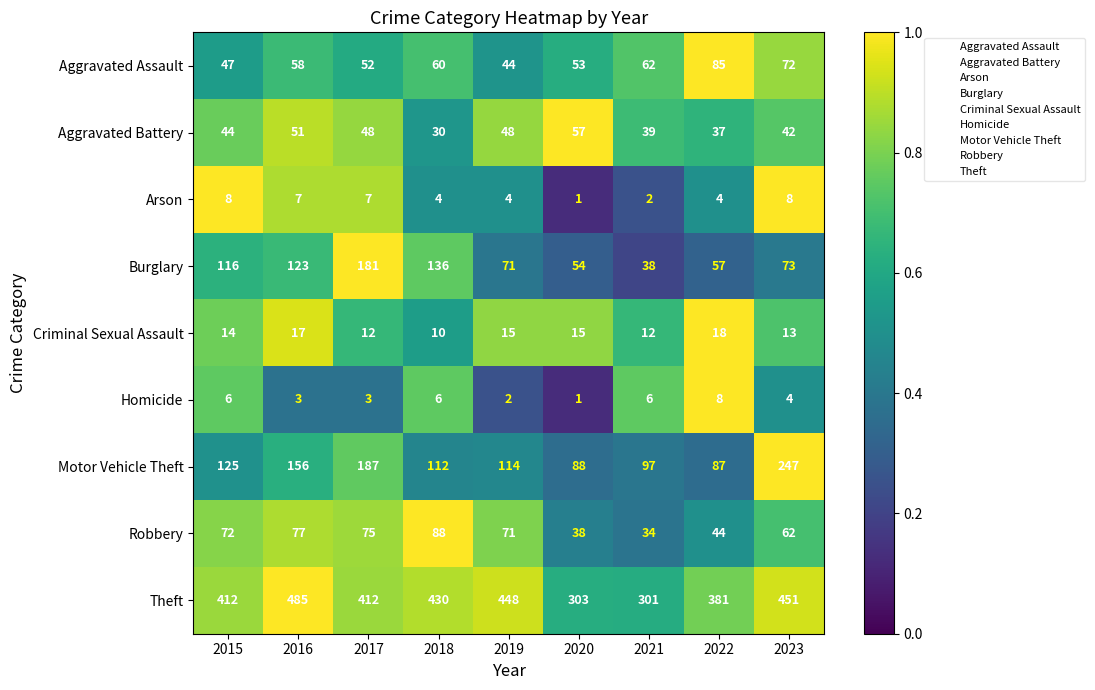

True or false: Burglary has a value of 73 at 2023.

True